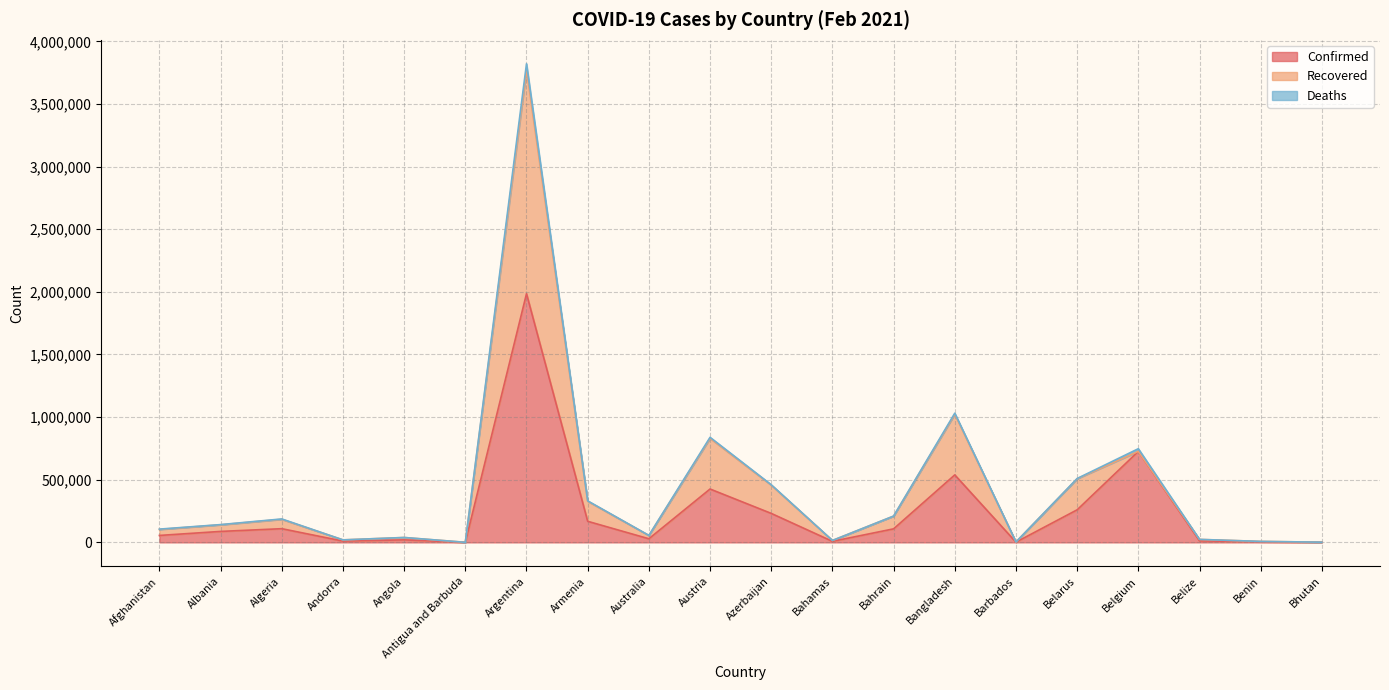

What position from the left is Australia?

9